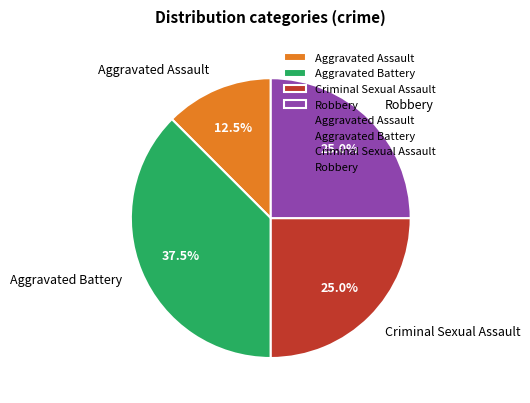

Is the sum of Aggravated Assault and Robbery greater than half?

No